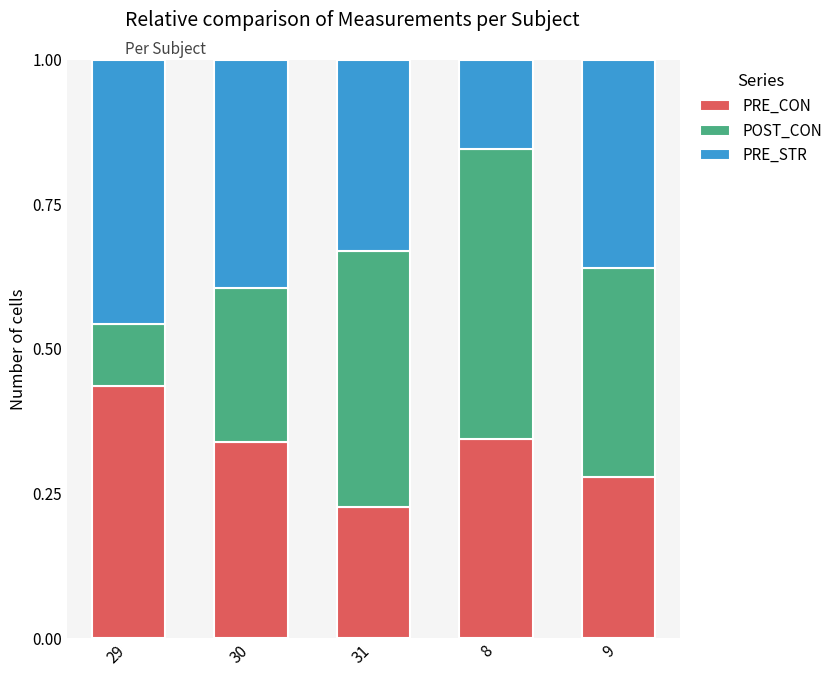

What is the sum of all PRE_CON values?

1.6